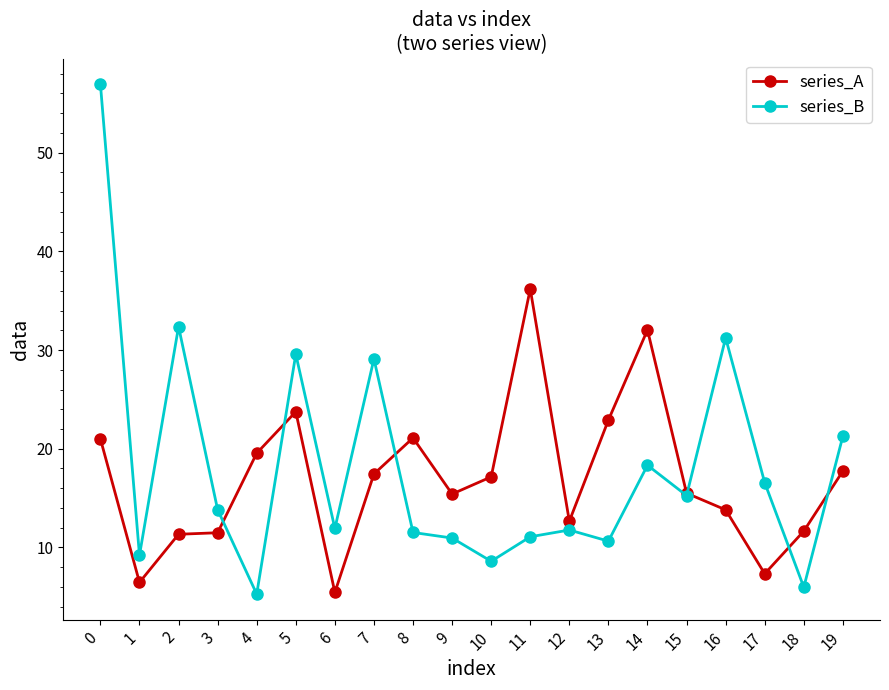

What is the sum of the series_B values at 17 and 9?

27.5